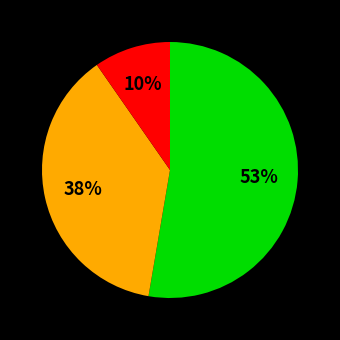

Is there any slice that represents more than half of the pie?

Yes